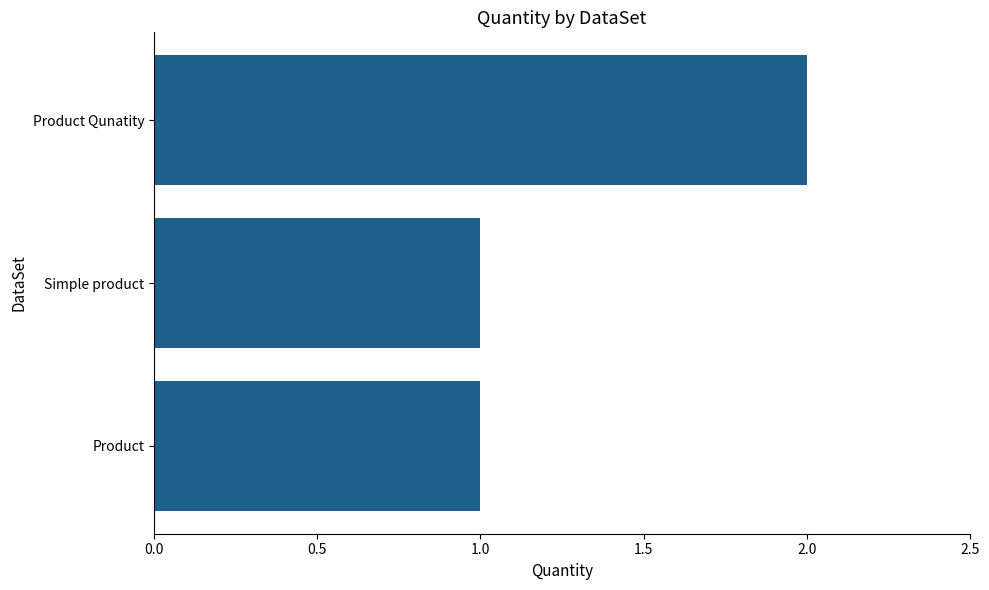

Approximately how many times larger is the value at Product Qunatity compared to Product?

2.0